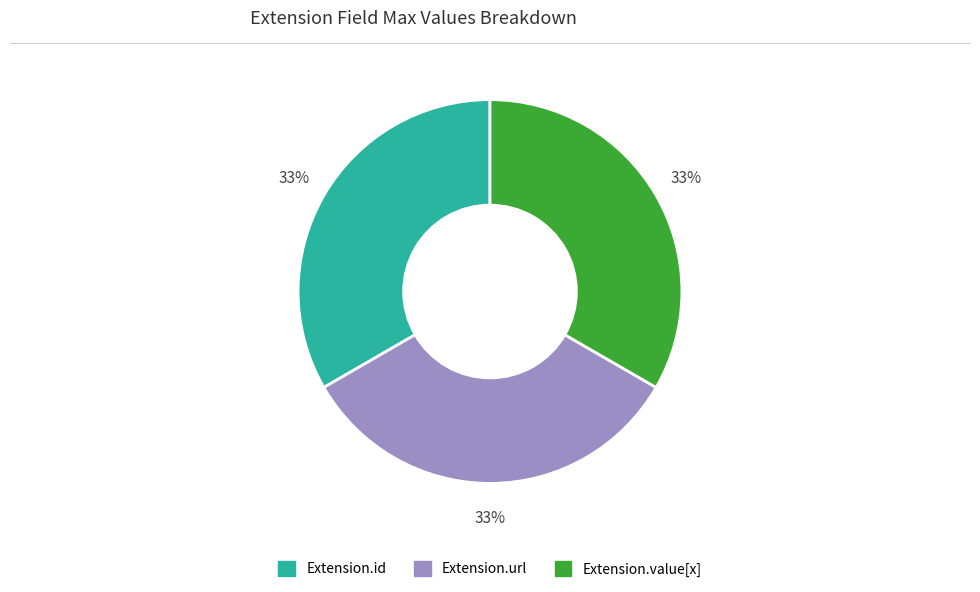

Is there a majority slice in this chart?

No